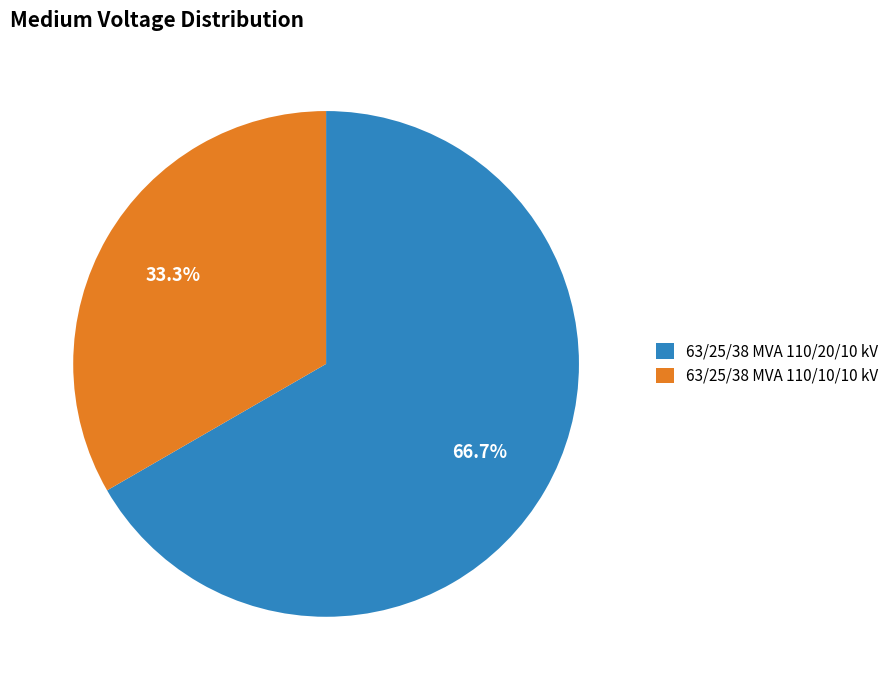

To the nearest percent, what is the difference between the largest and smallest slice percentages?

33%